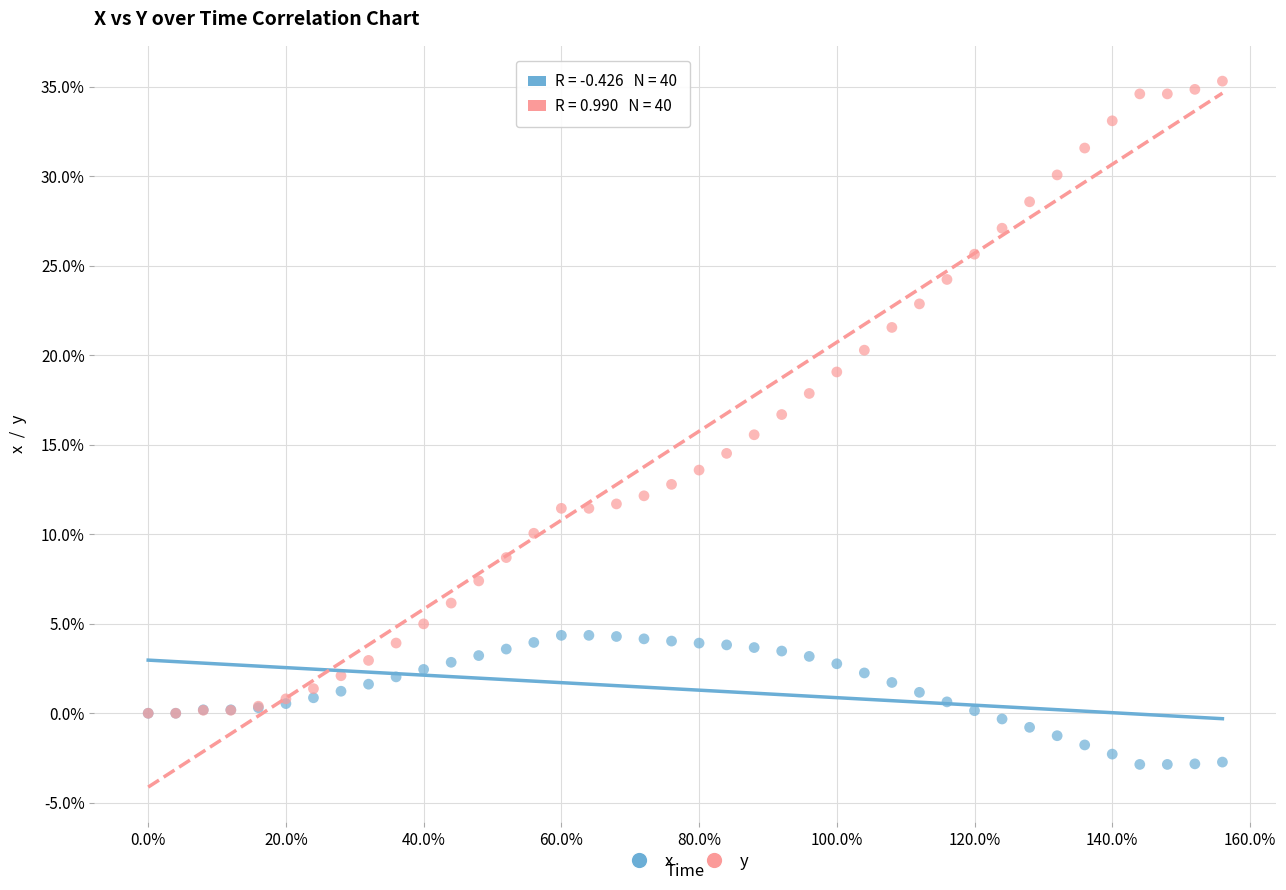

Which series has the widest spread of Y values?

y